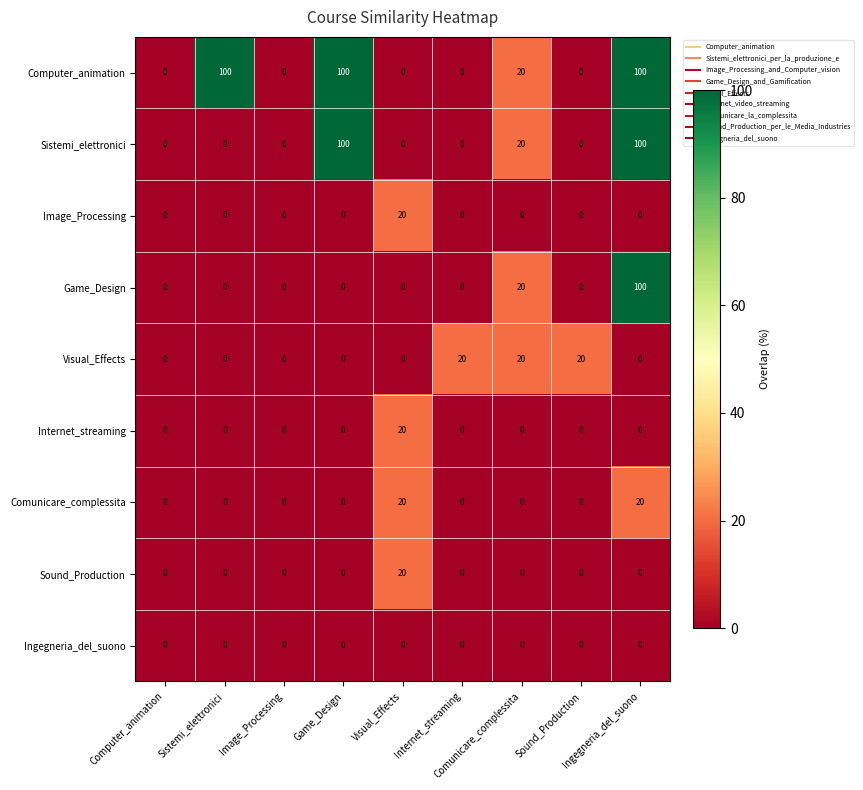

Which series changed the most between Image_Processing and Sound_Production?

Visual_Effects